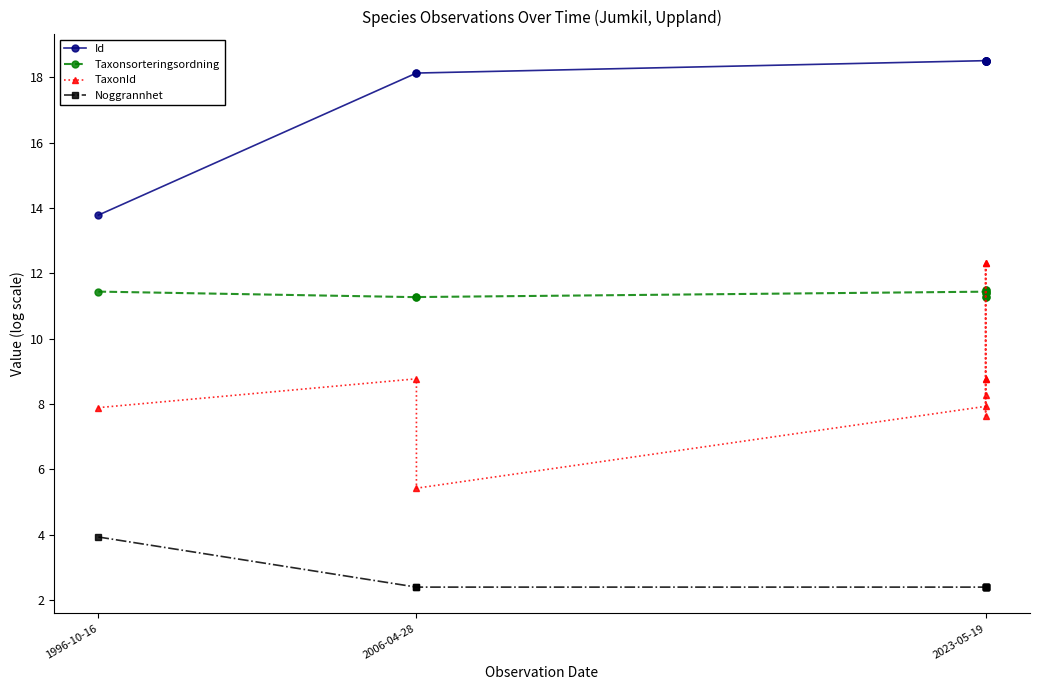

Which series changed the most between 3 and 9?

TaxonId